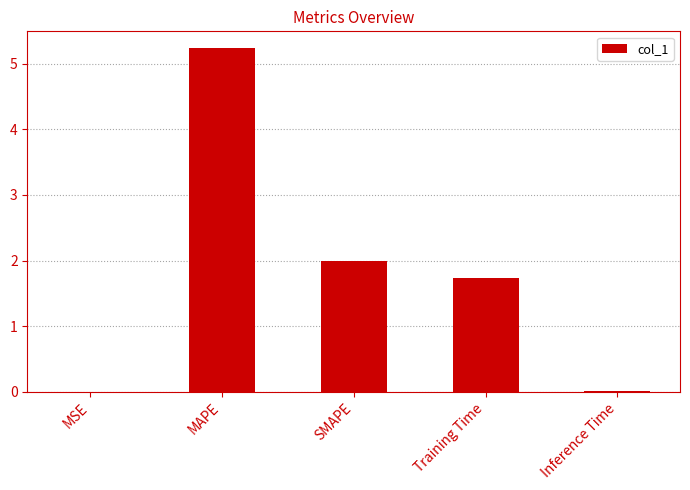

What is the greatest value displayed?

5.2